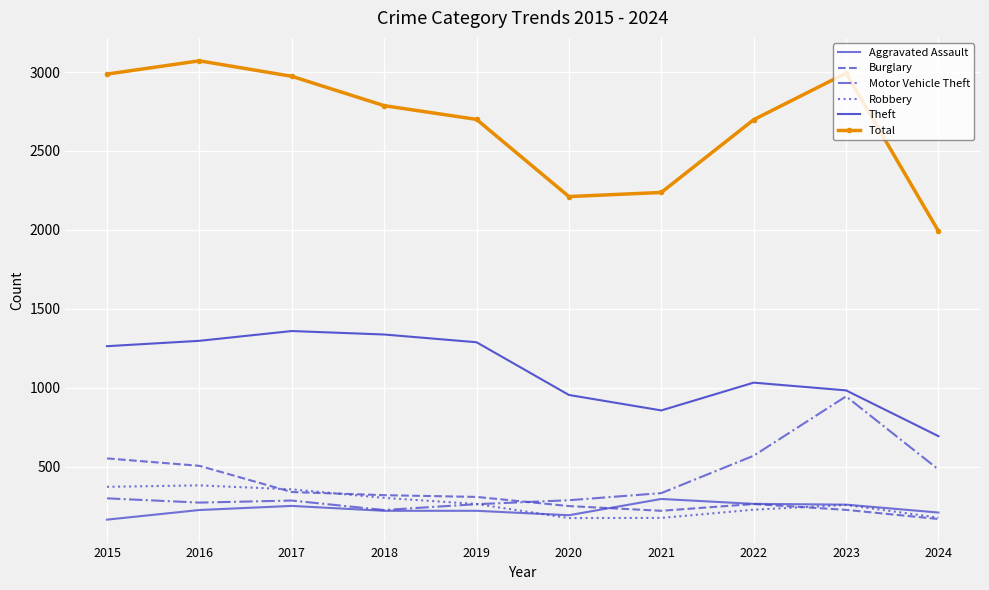

How many lines are shown in the chart?

6